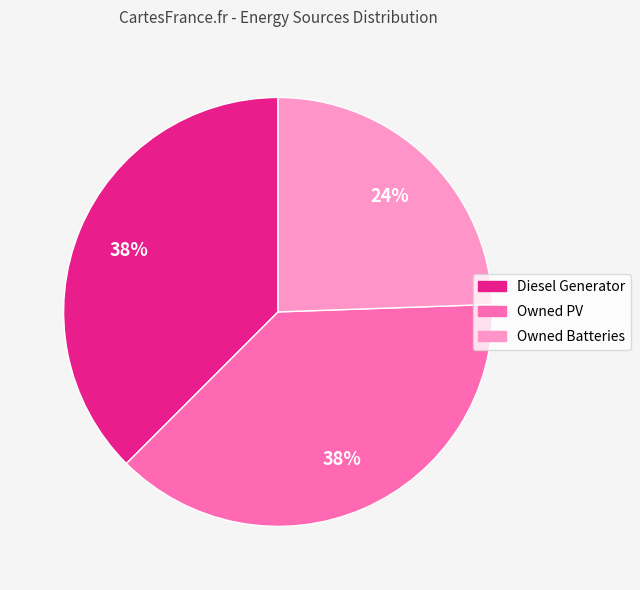

To the nearest percent, what is the difference between the largest and smallest slice percentages?

14%